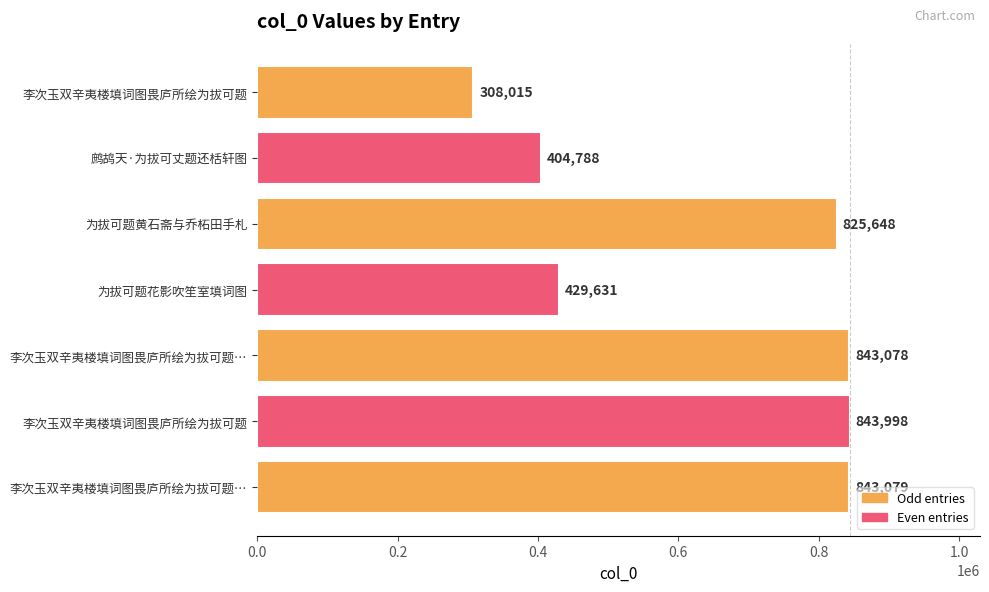

How many bars are there in total?

7